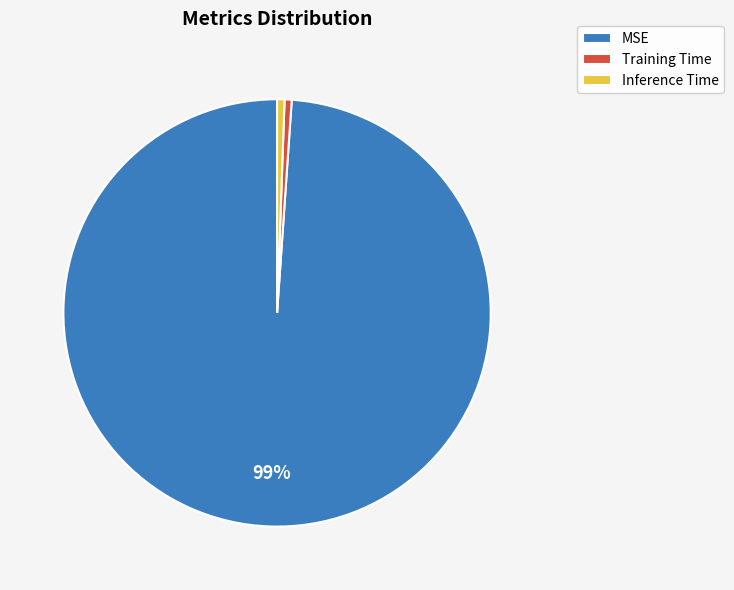

To the nearest percent, what portion does Inference Time represent?

1%